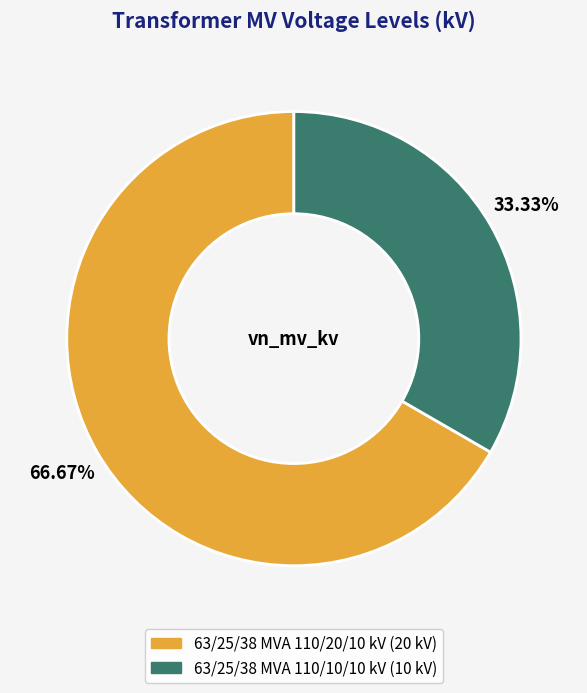

Rank the categories by value from lowest to highest.

63/25/38 MVA 110/10/10 kV, 63/25/38 MVA 110/20/10 kV